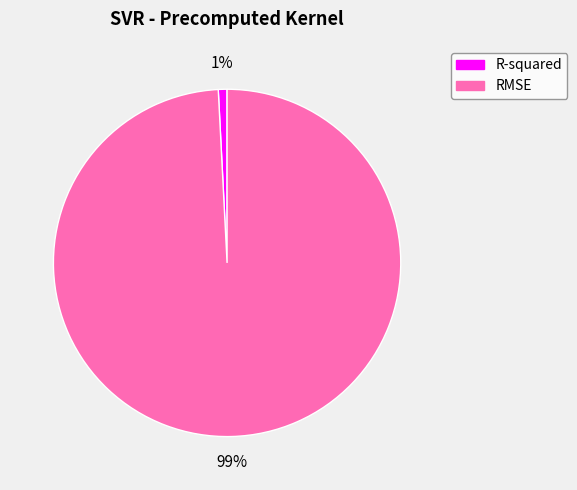

Is the sum of RMSE and R-squared greater than half?

Yes